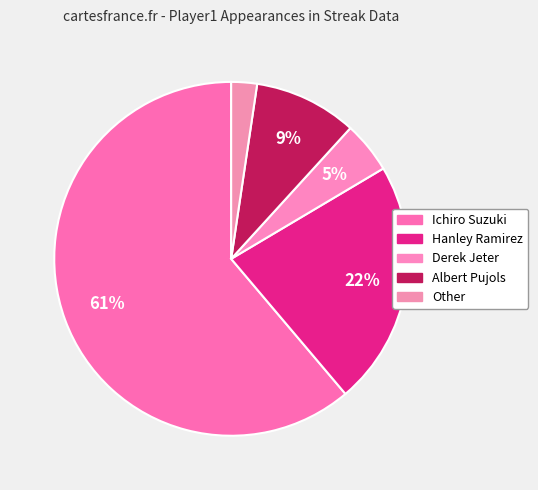

The Derek Jeter slice represents 2% of the pie. True or false?

False